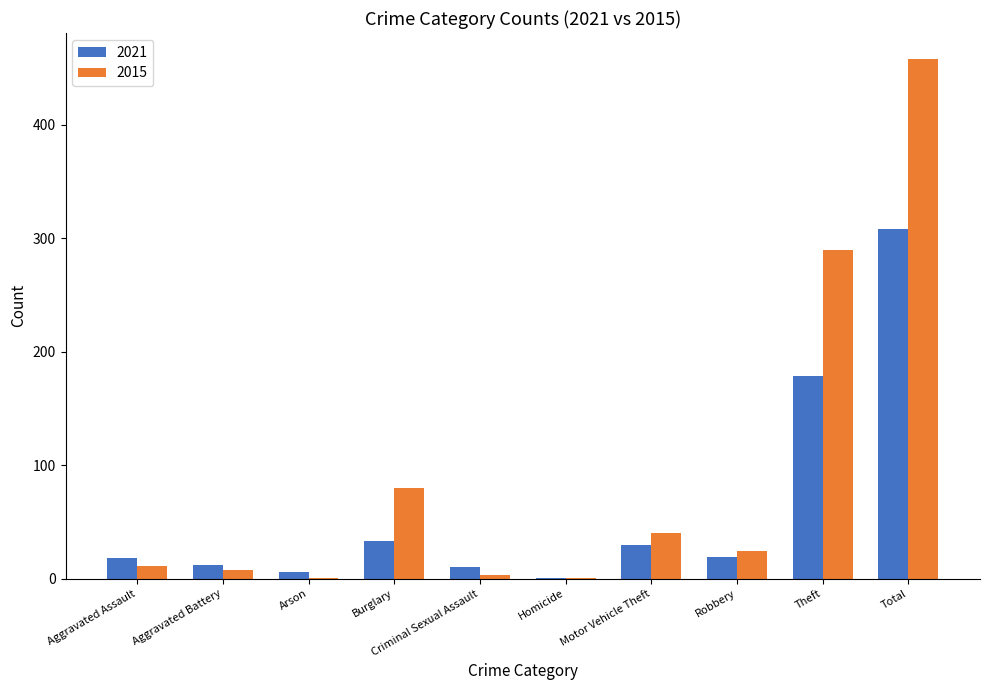

The 2021 series shows 14 at Motor Vehicle Theft. True or false?

False